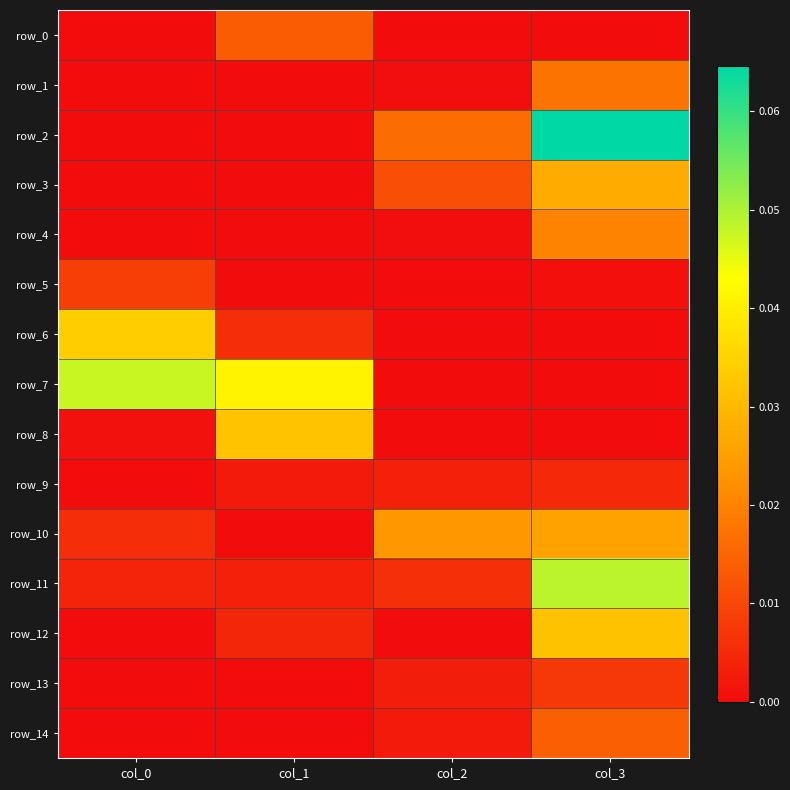

Count the number of categories in the chart.

4